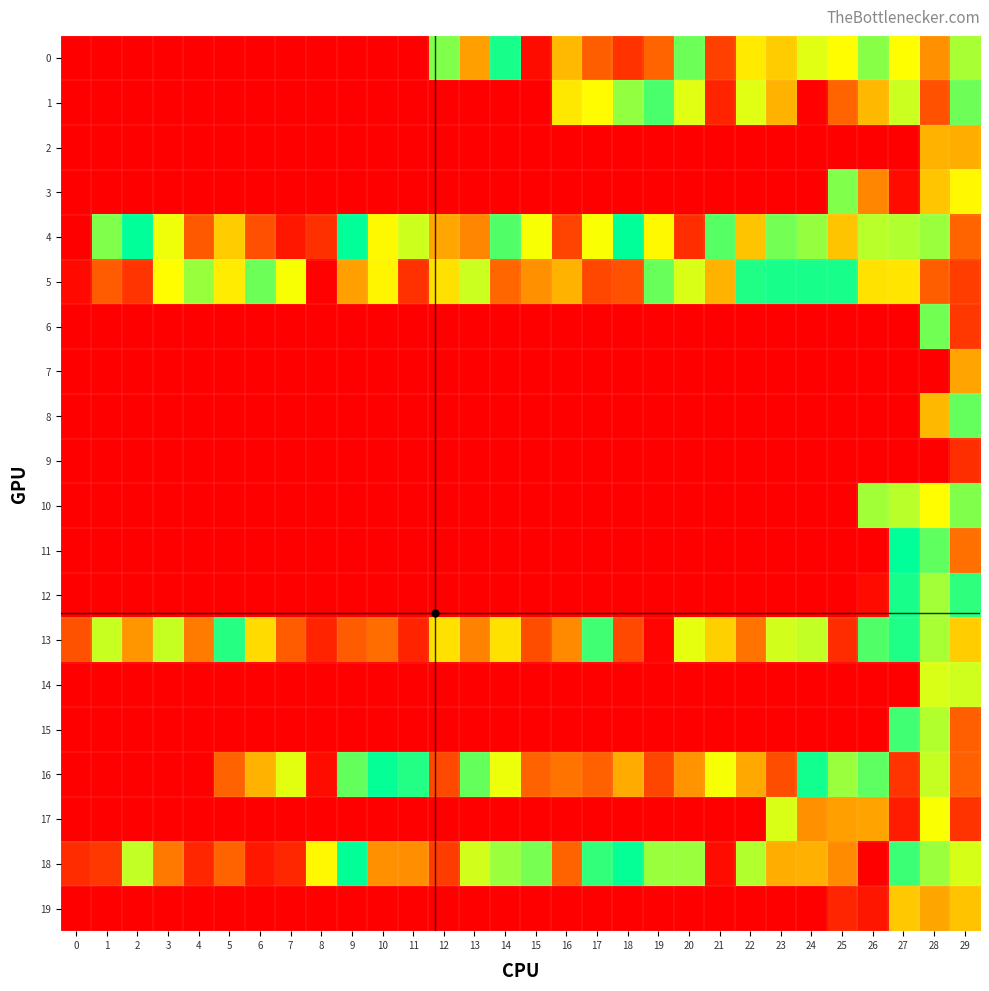

List the series in order of their peak value, lowest first.

9, 7, 2, 19, 17, 14, 3, 10, 6, 8, 1, 15, 13, 0, 5, 12, 16, 18, 4, 11